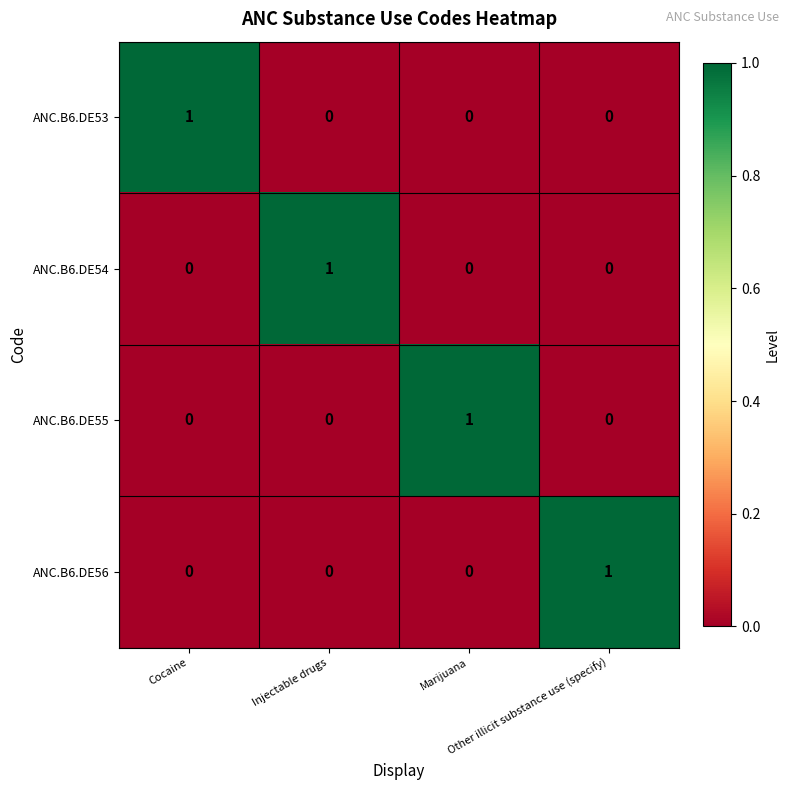

What is the difference between the highest and lowest values at Cocaine?

1